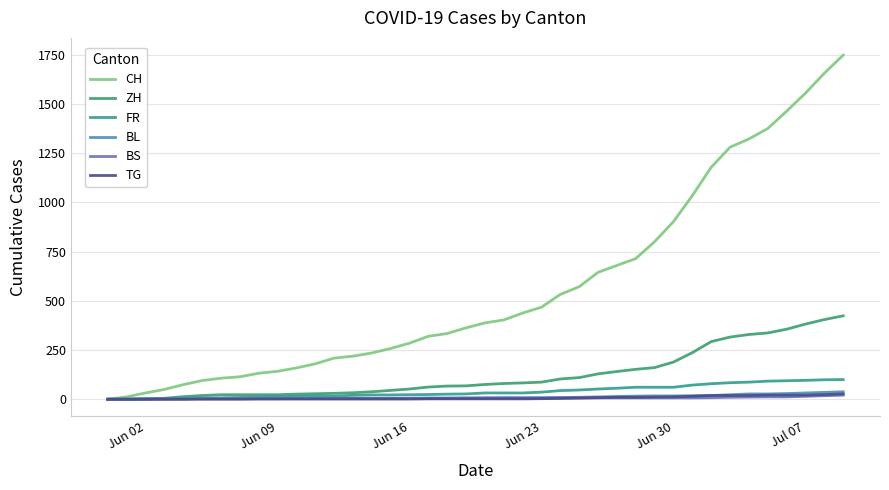

What is the greatest value displayed?

1749